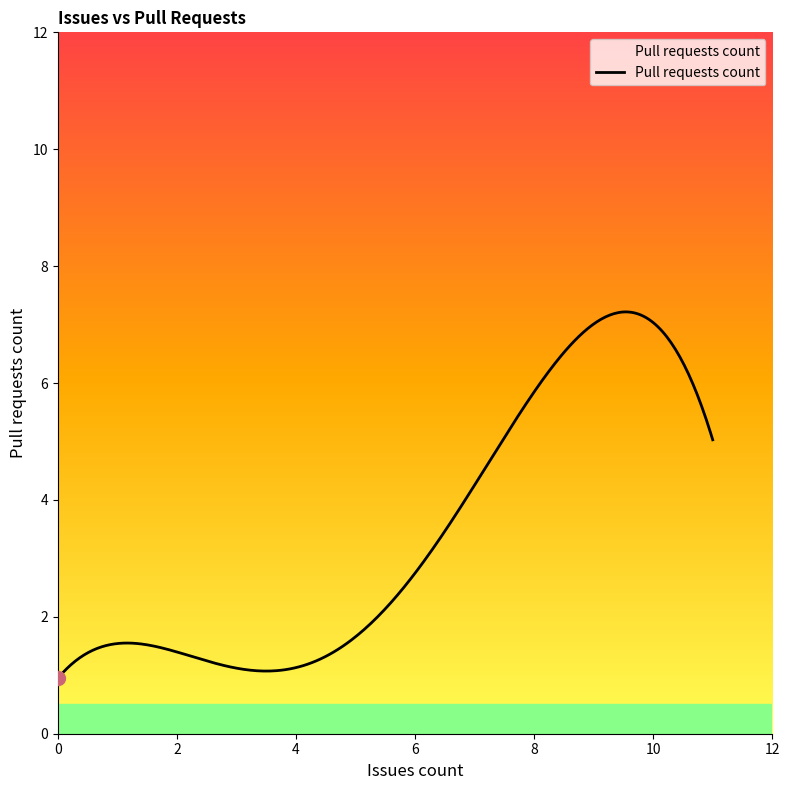

What is the difference between the maximum and minimum values?

6.3